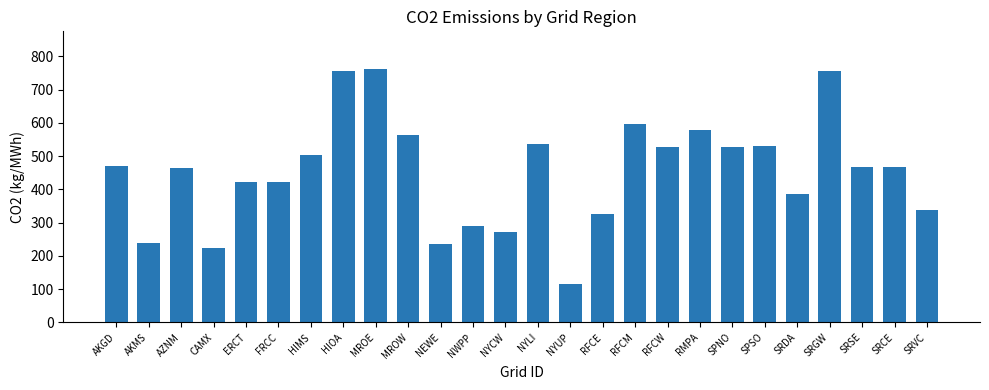

What is the label of the 19th bar from the left?

RMPA